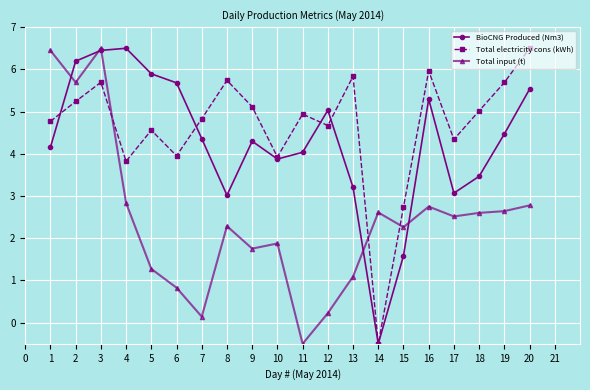

What are all the series names shown in the legend?

BioCNG Produced (Nm3), Total electricity cons (kWh), Total input (t)